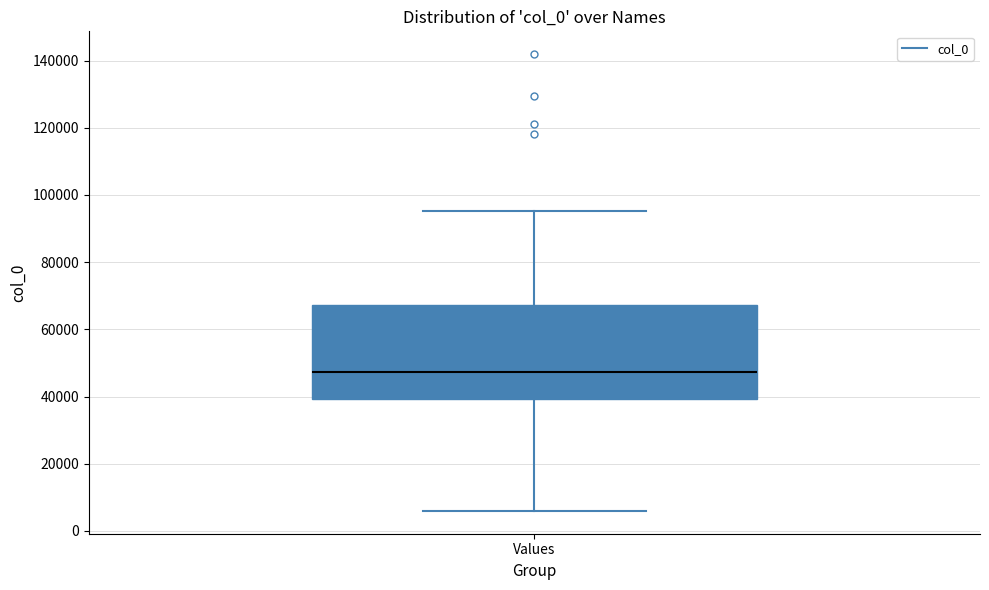

Read this box plot against the y-axis: the position of the median line, the range covered by the box, and the ends of both whiskers. The values are not printed on the chart, so give them approximately, as read against the axis.

median 48000, box 40000 to 68000, whiskers 6000 to 96000